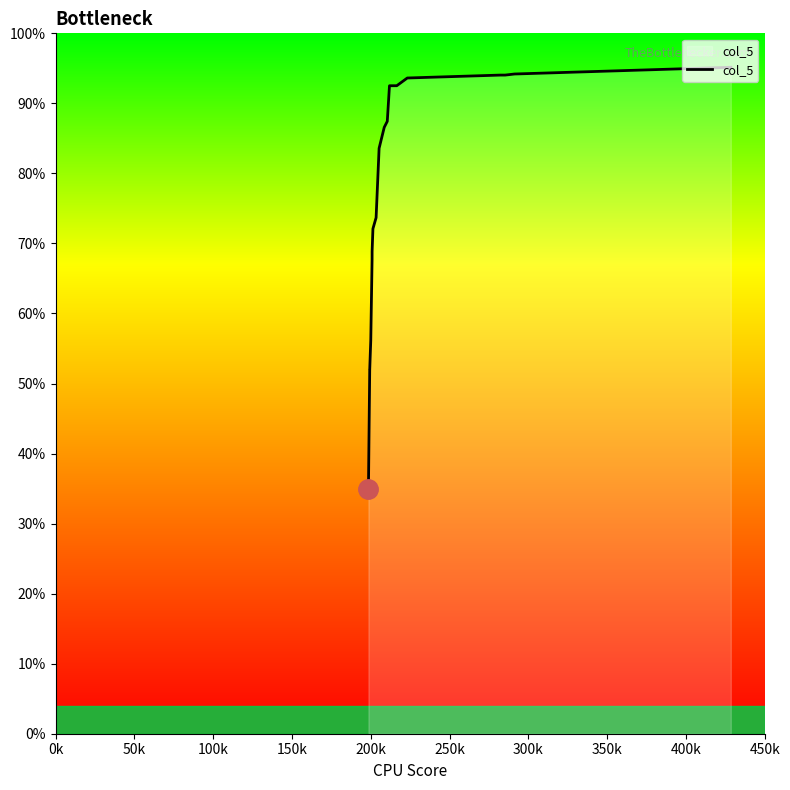

Is this an area chart (filled region under the line)?

Yes